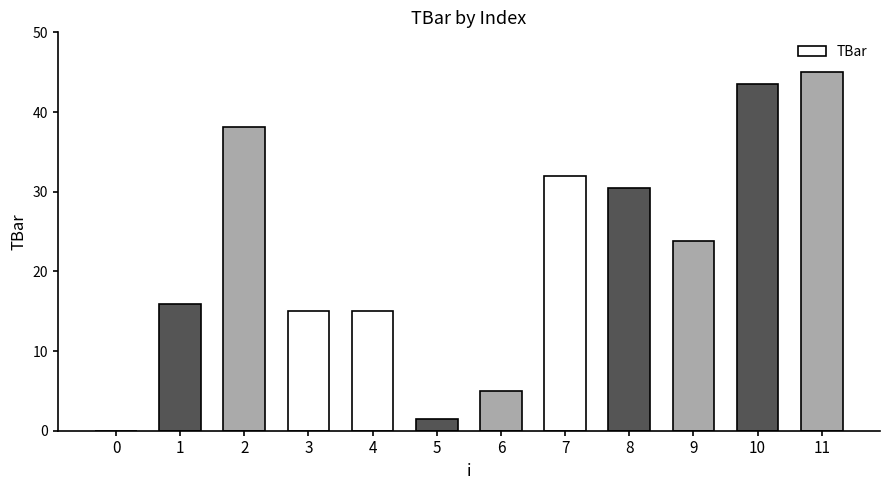

At which label does the data first exceed 23?

2